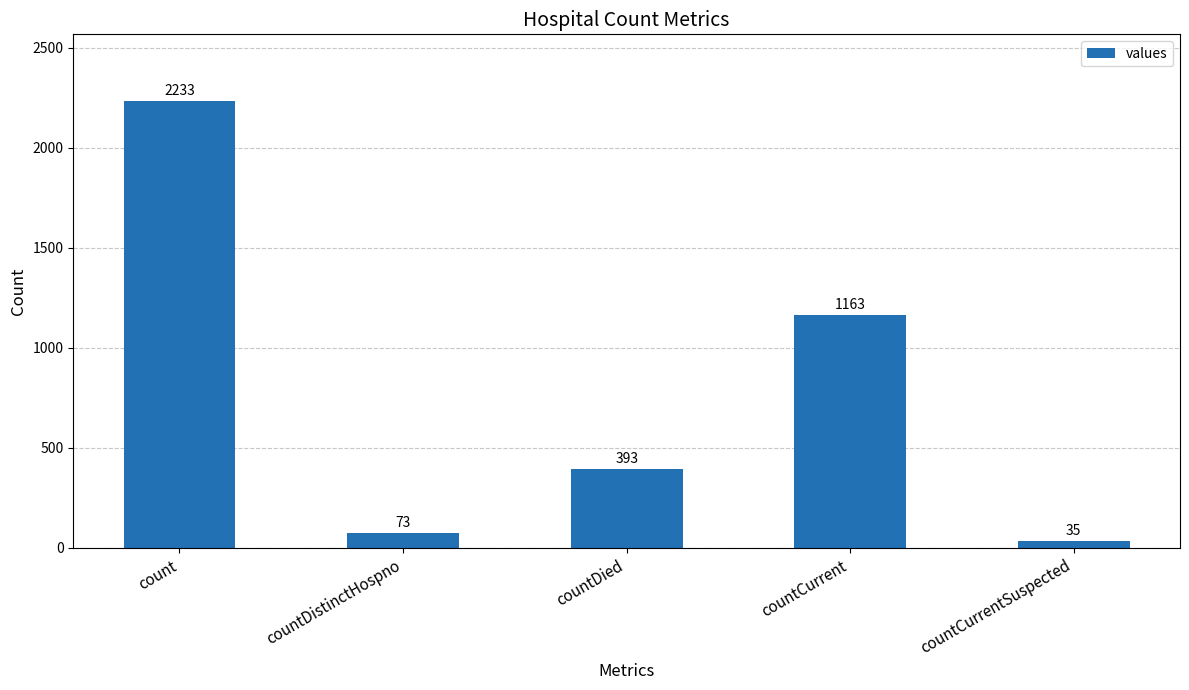

Where is the data nearest to the value 1134?

countCurrent